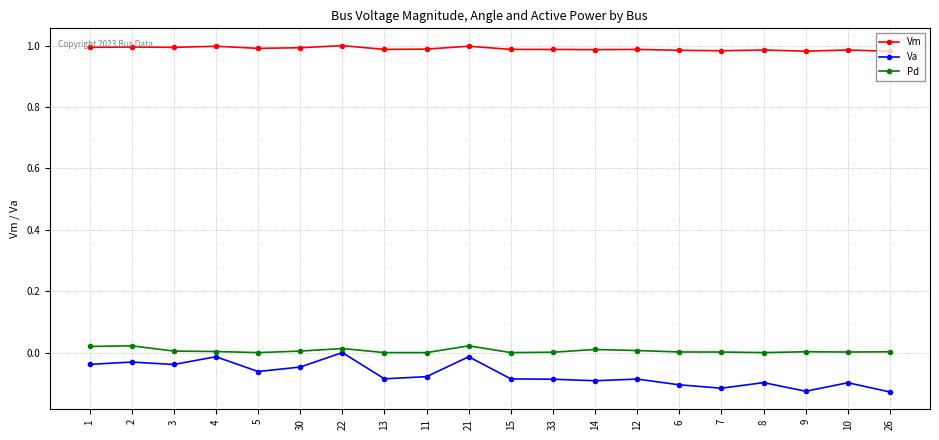

How many lines are shown in the chart?

3